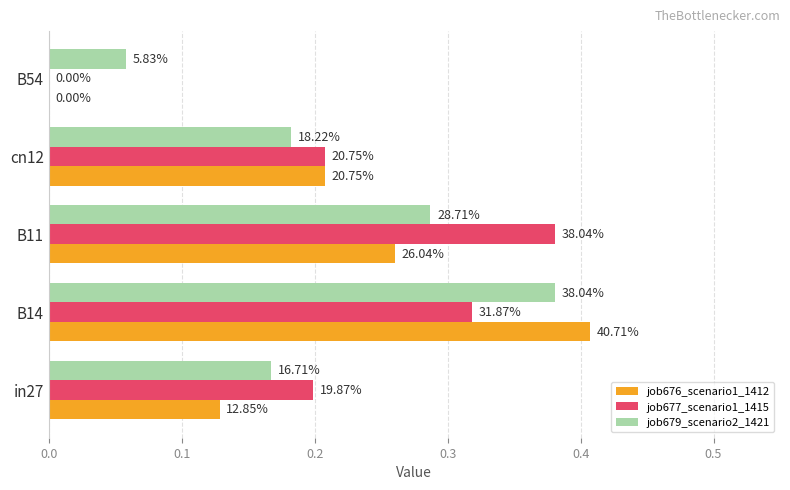

What are all the series names shown in the legend?

job676_scenario1_1412, job677_scenario1_1415, job679_scenario2_1421